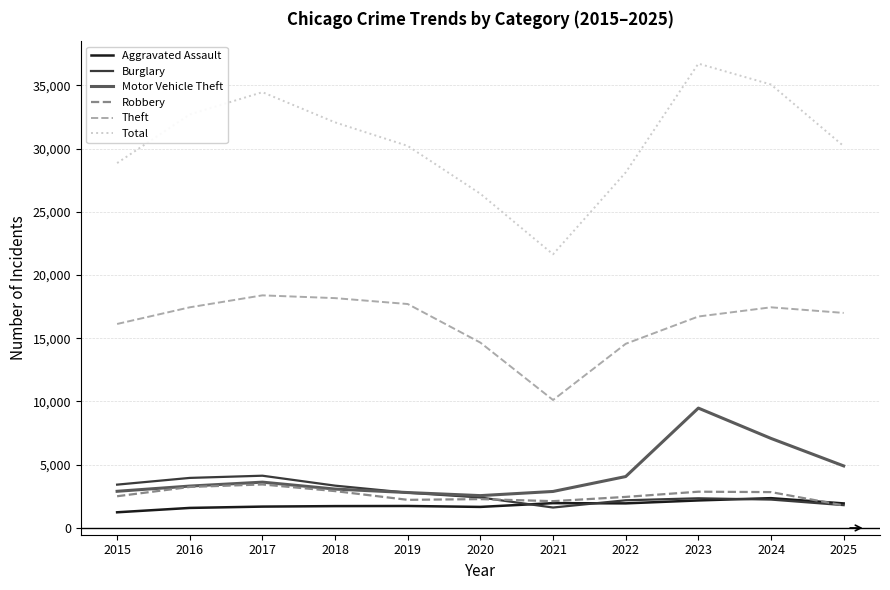

Between 2015 and 2021, which series saw the biggest shift?

Total